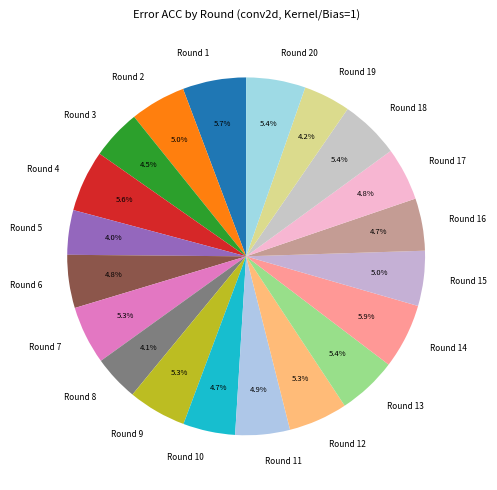

How many segments does this pie chart have?

20